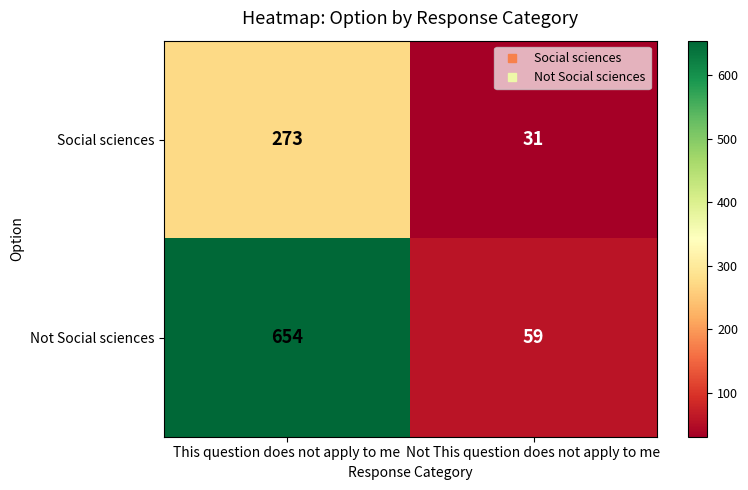

Reading left to right, what are all the values shown in this chart?

Social sciences: 273	31
Not Social sciences: 654	59